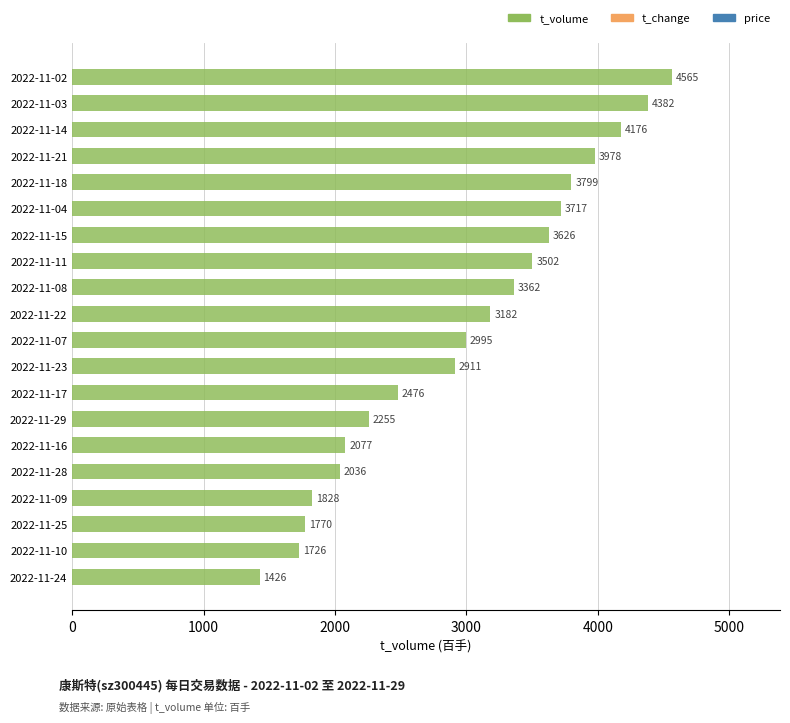

Which has a higher value, 2022-11-08 or 2022-11-21?

2022-11-21